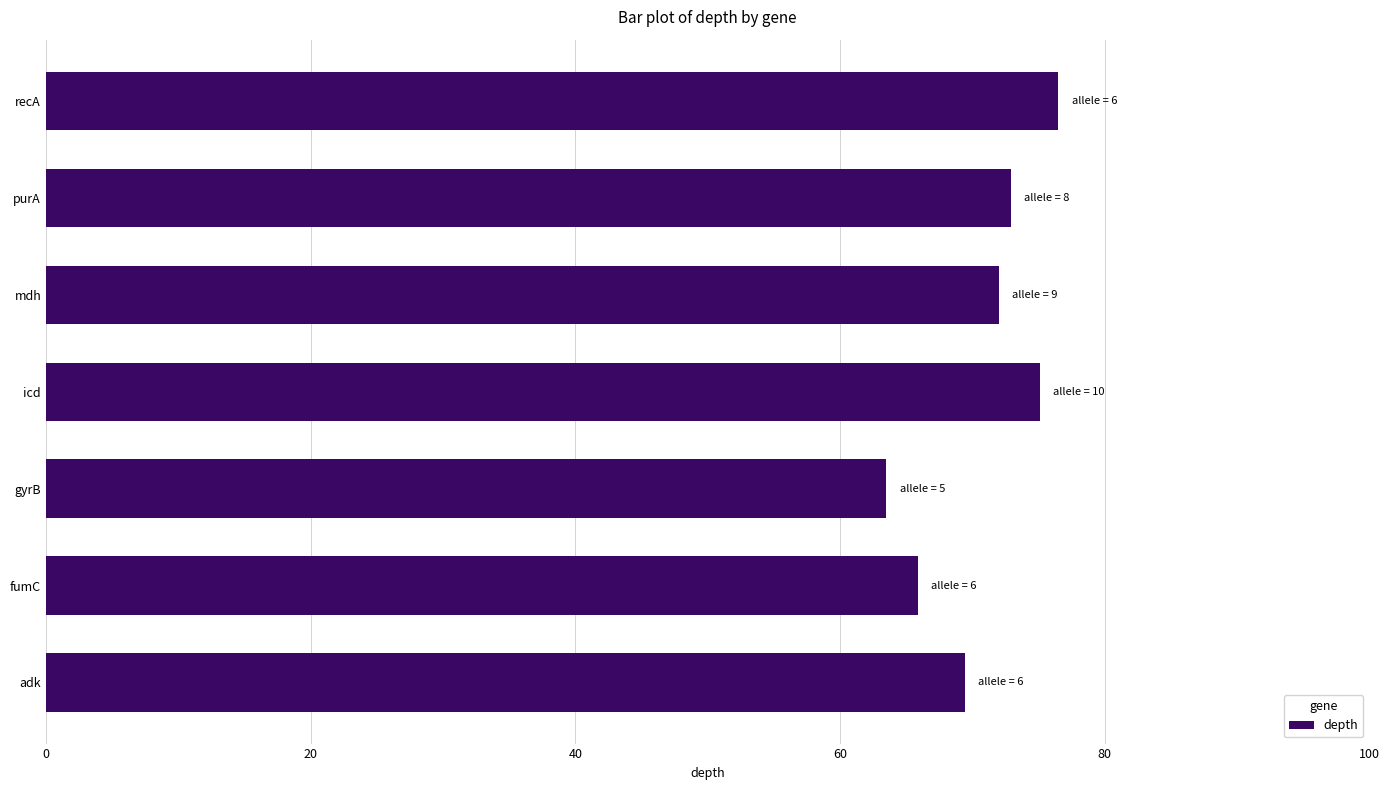

What is the change in value from gyrB to purA?

+9.4